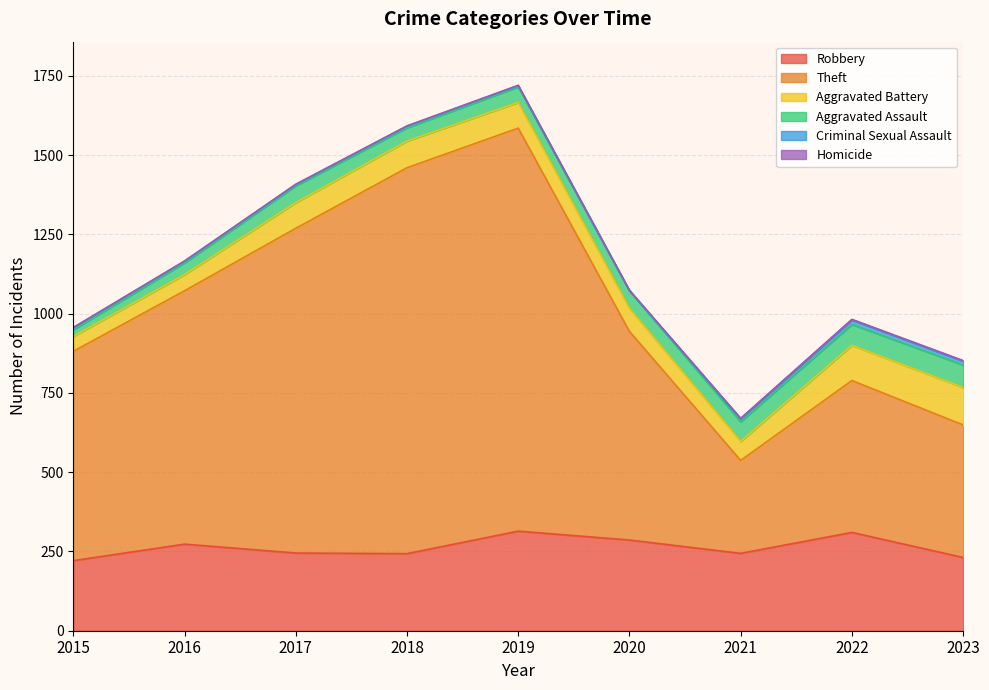

What are all the series names shown in the legend?

Robbery, Theft, Aggravated Battery, Aggravated Assault, Criminal Sexual Assault, Homicide